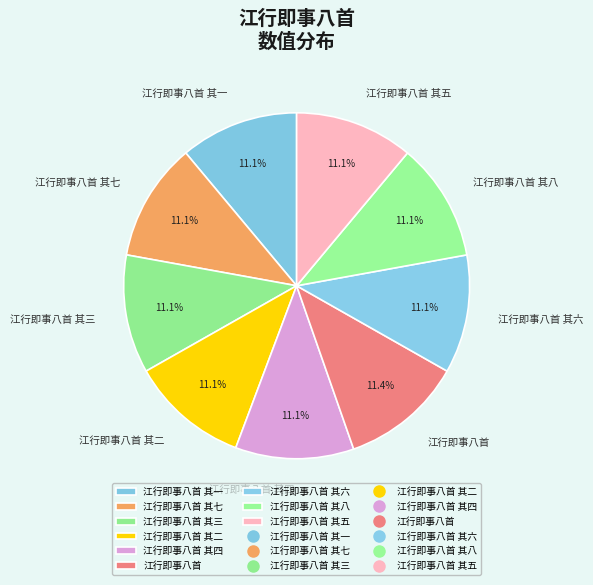

Does any single category account for the majority?

No